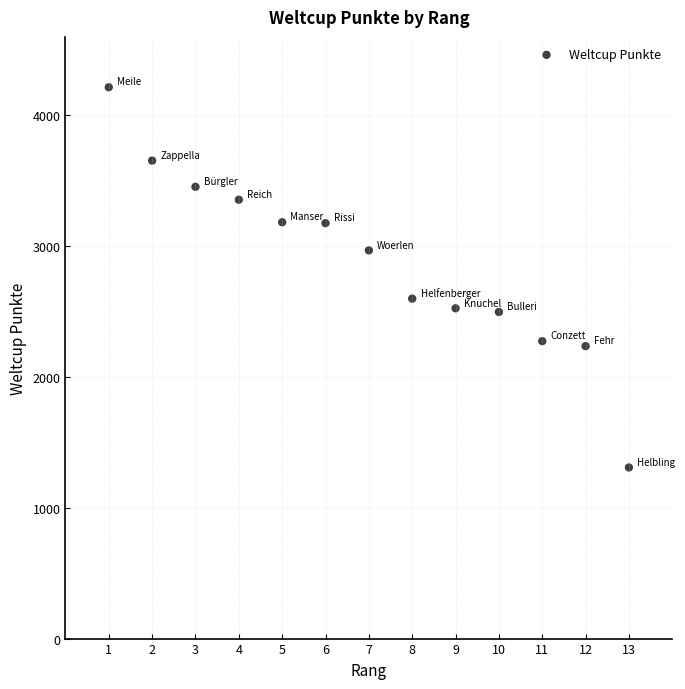

What is the range of X values (max minus min)?

12